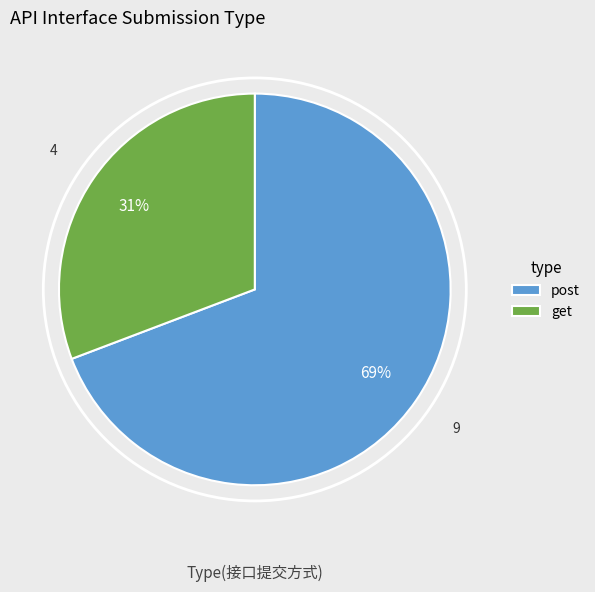

To the nearest percent, what percentage of the pie is get?

31%